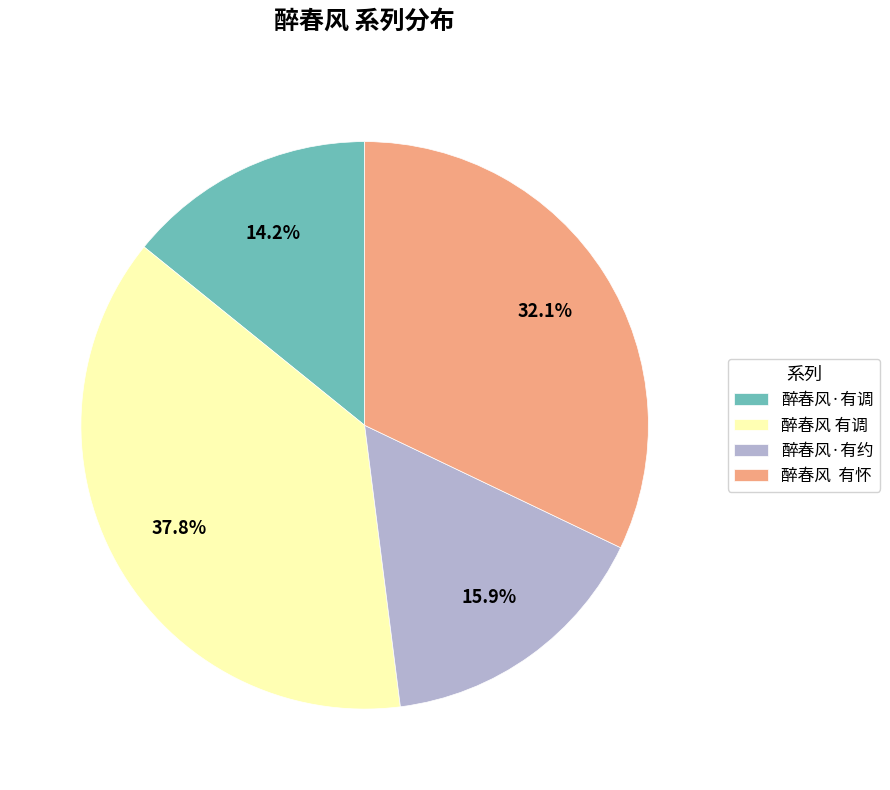

What is the total percentage of 醉春风·有调 and 醉春风 有怀?

46.3%